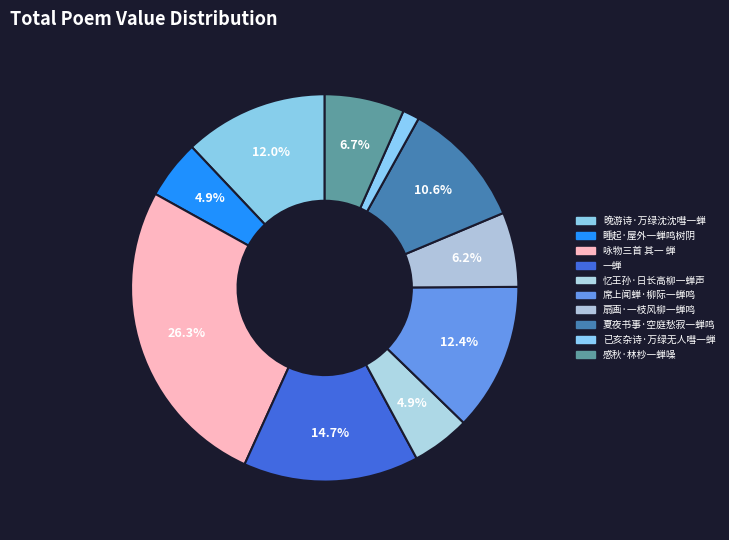

To the nearest percent, what portion does 晚游诗·万绿沈沈嘒一蝉 represent?

12%